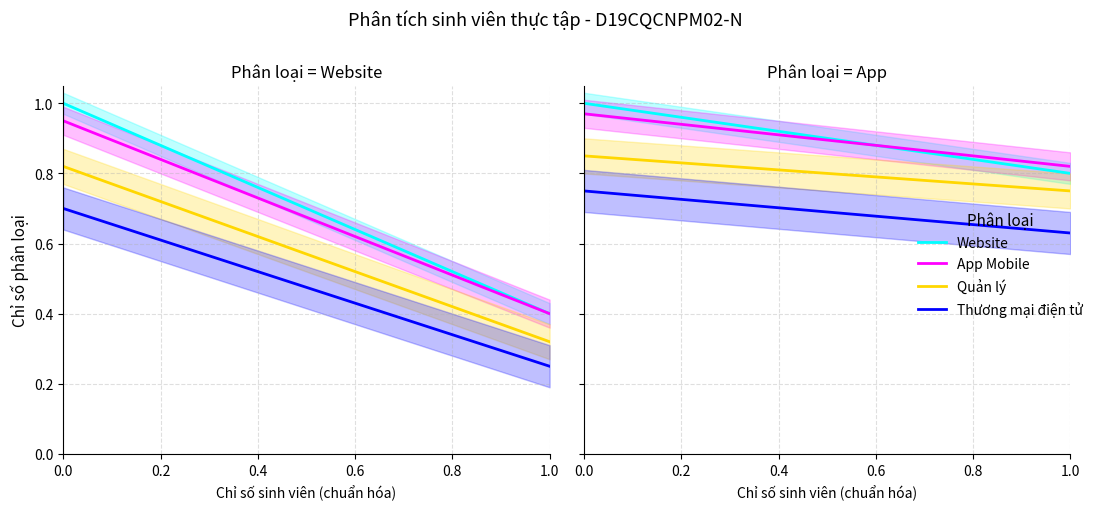

Is the value of Thương mại điện tử at 0.2 greater than the value of Website at 6?

No